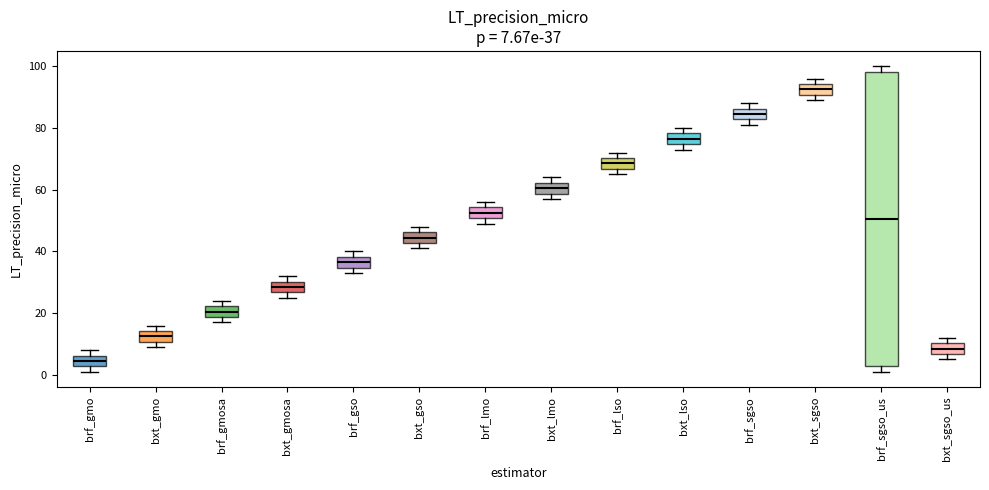

Which box is the tallest, from its lower edge to its upper edge?

brf_sgso_us